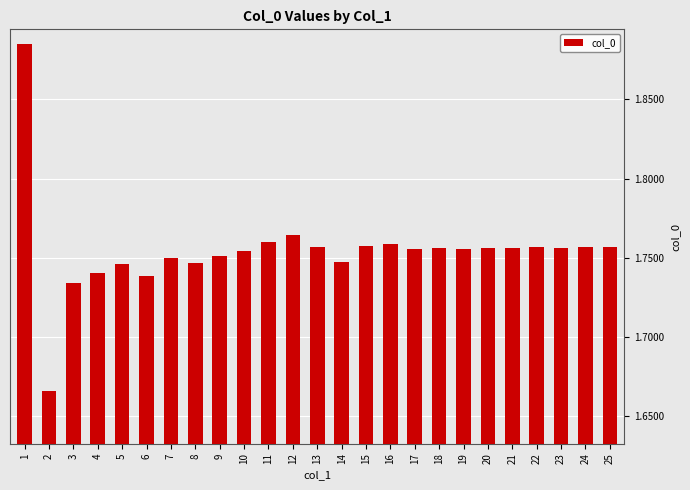

The chart shows a value of 2.4 at 5. True or false?

False